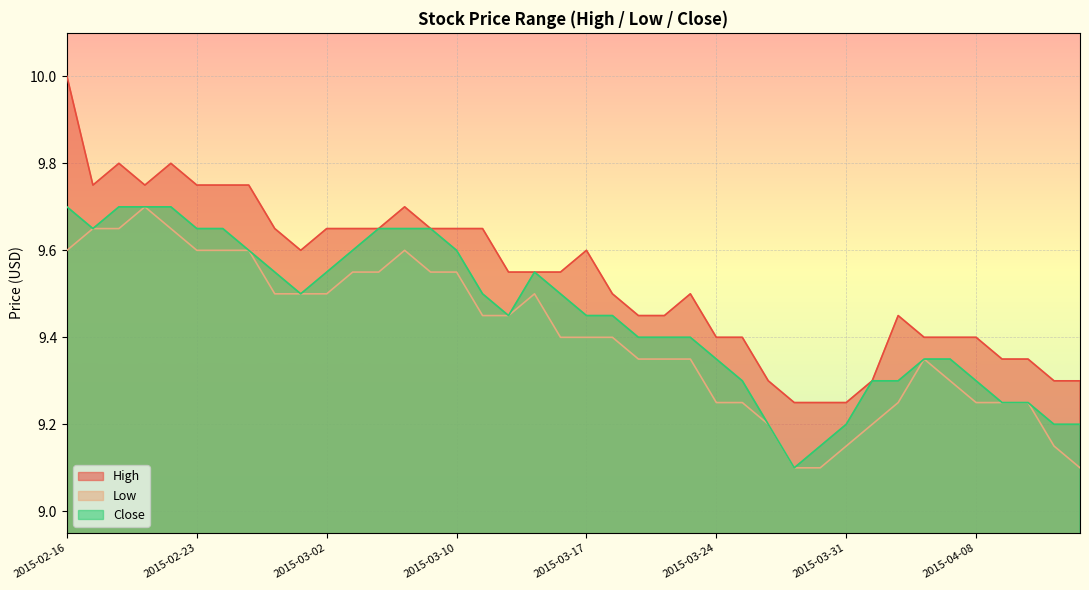

Does the chart display data point markers on the line(s)?

No